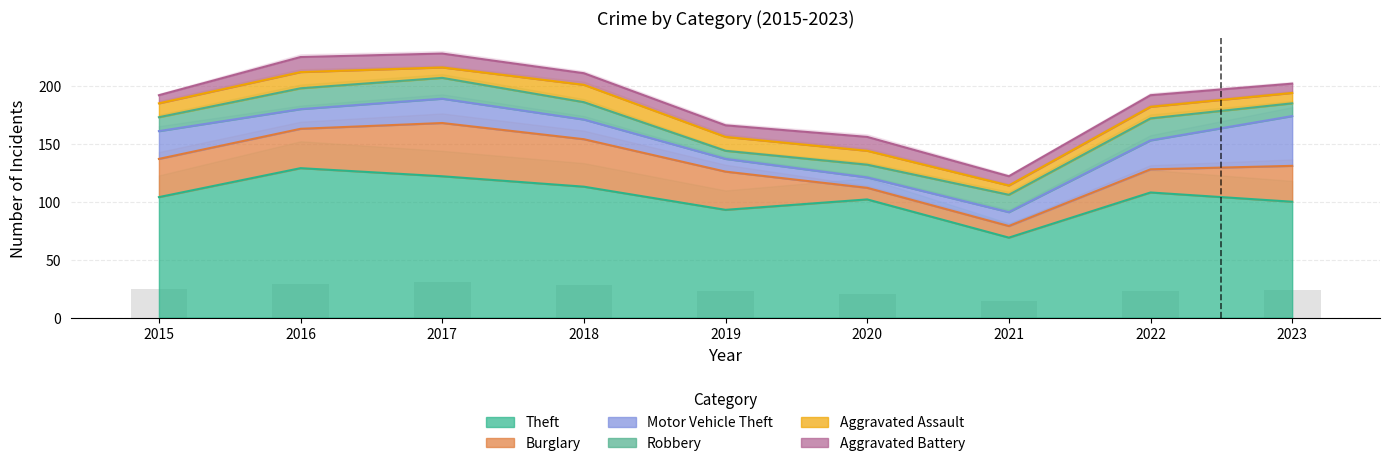

What is the difference between the maximum and minimum values in the Aggravated Battery series?

6